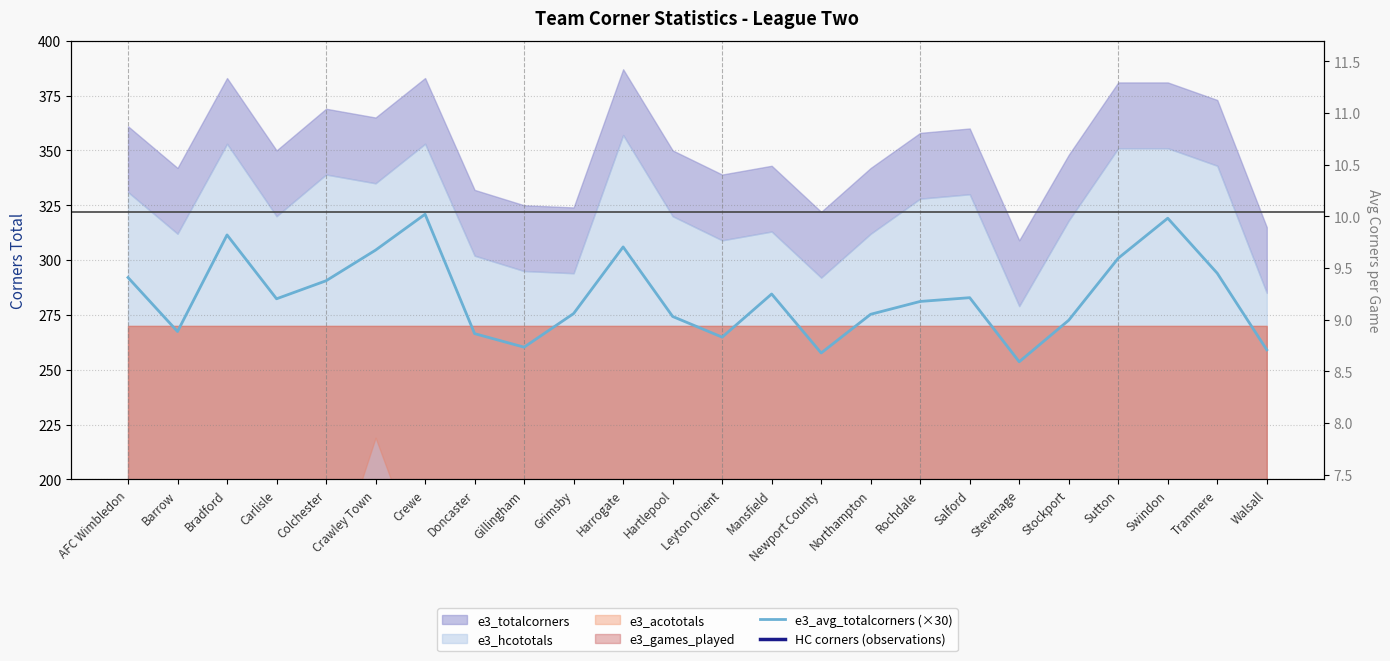

What is the label of the 7th point from the left?

Crewe